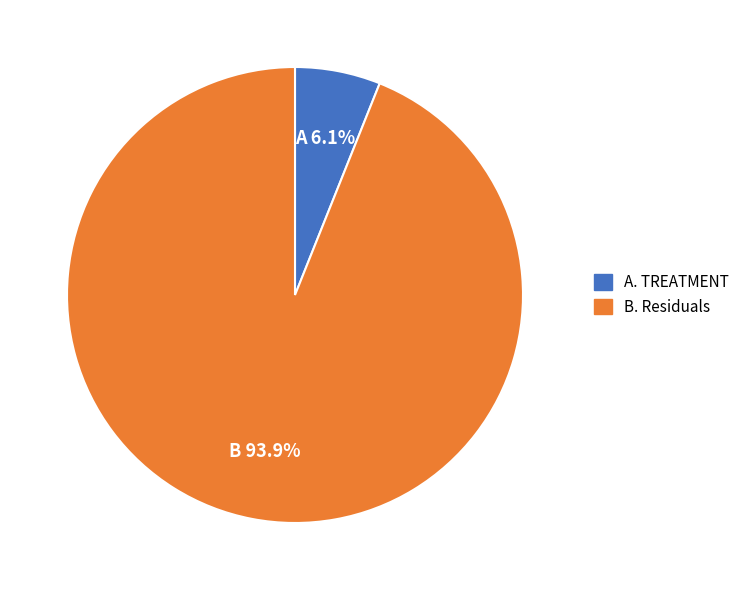

Rank the categories by value from lowest to highest.

A. TREATMENT, B. Residuals